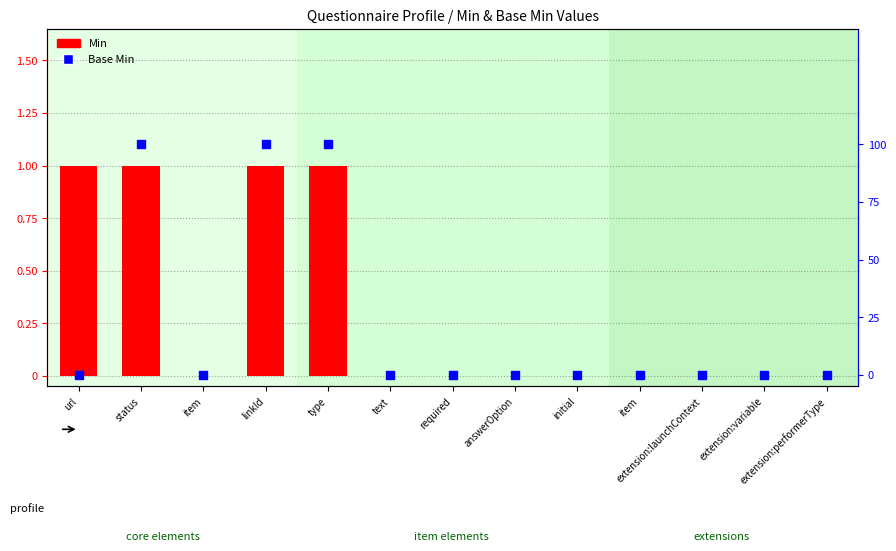

Which series has the largest total across all categories?

Min